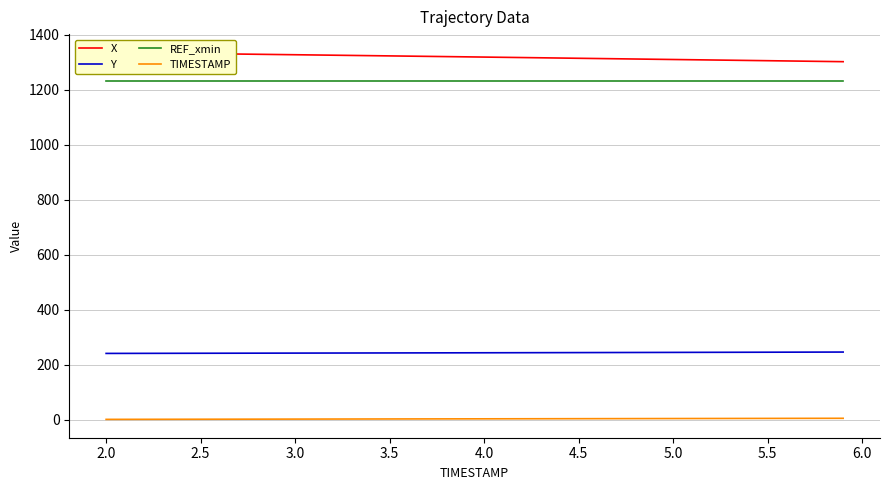

Does the chart have visible grid lines?

Yes